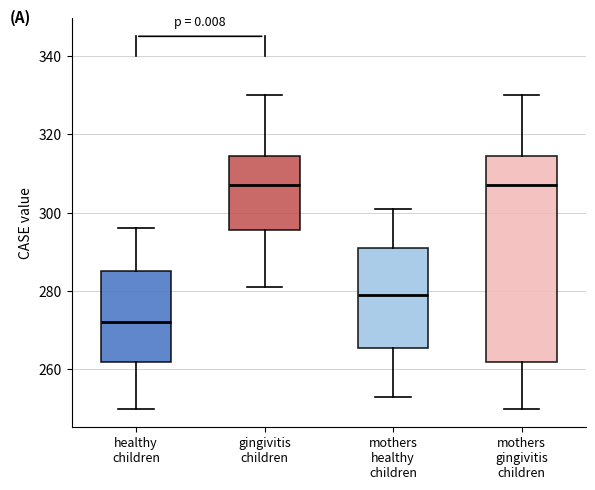

Which box has the lowest median line?

healthy children